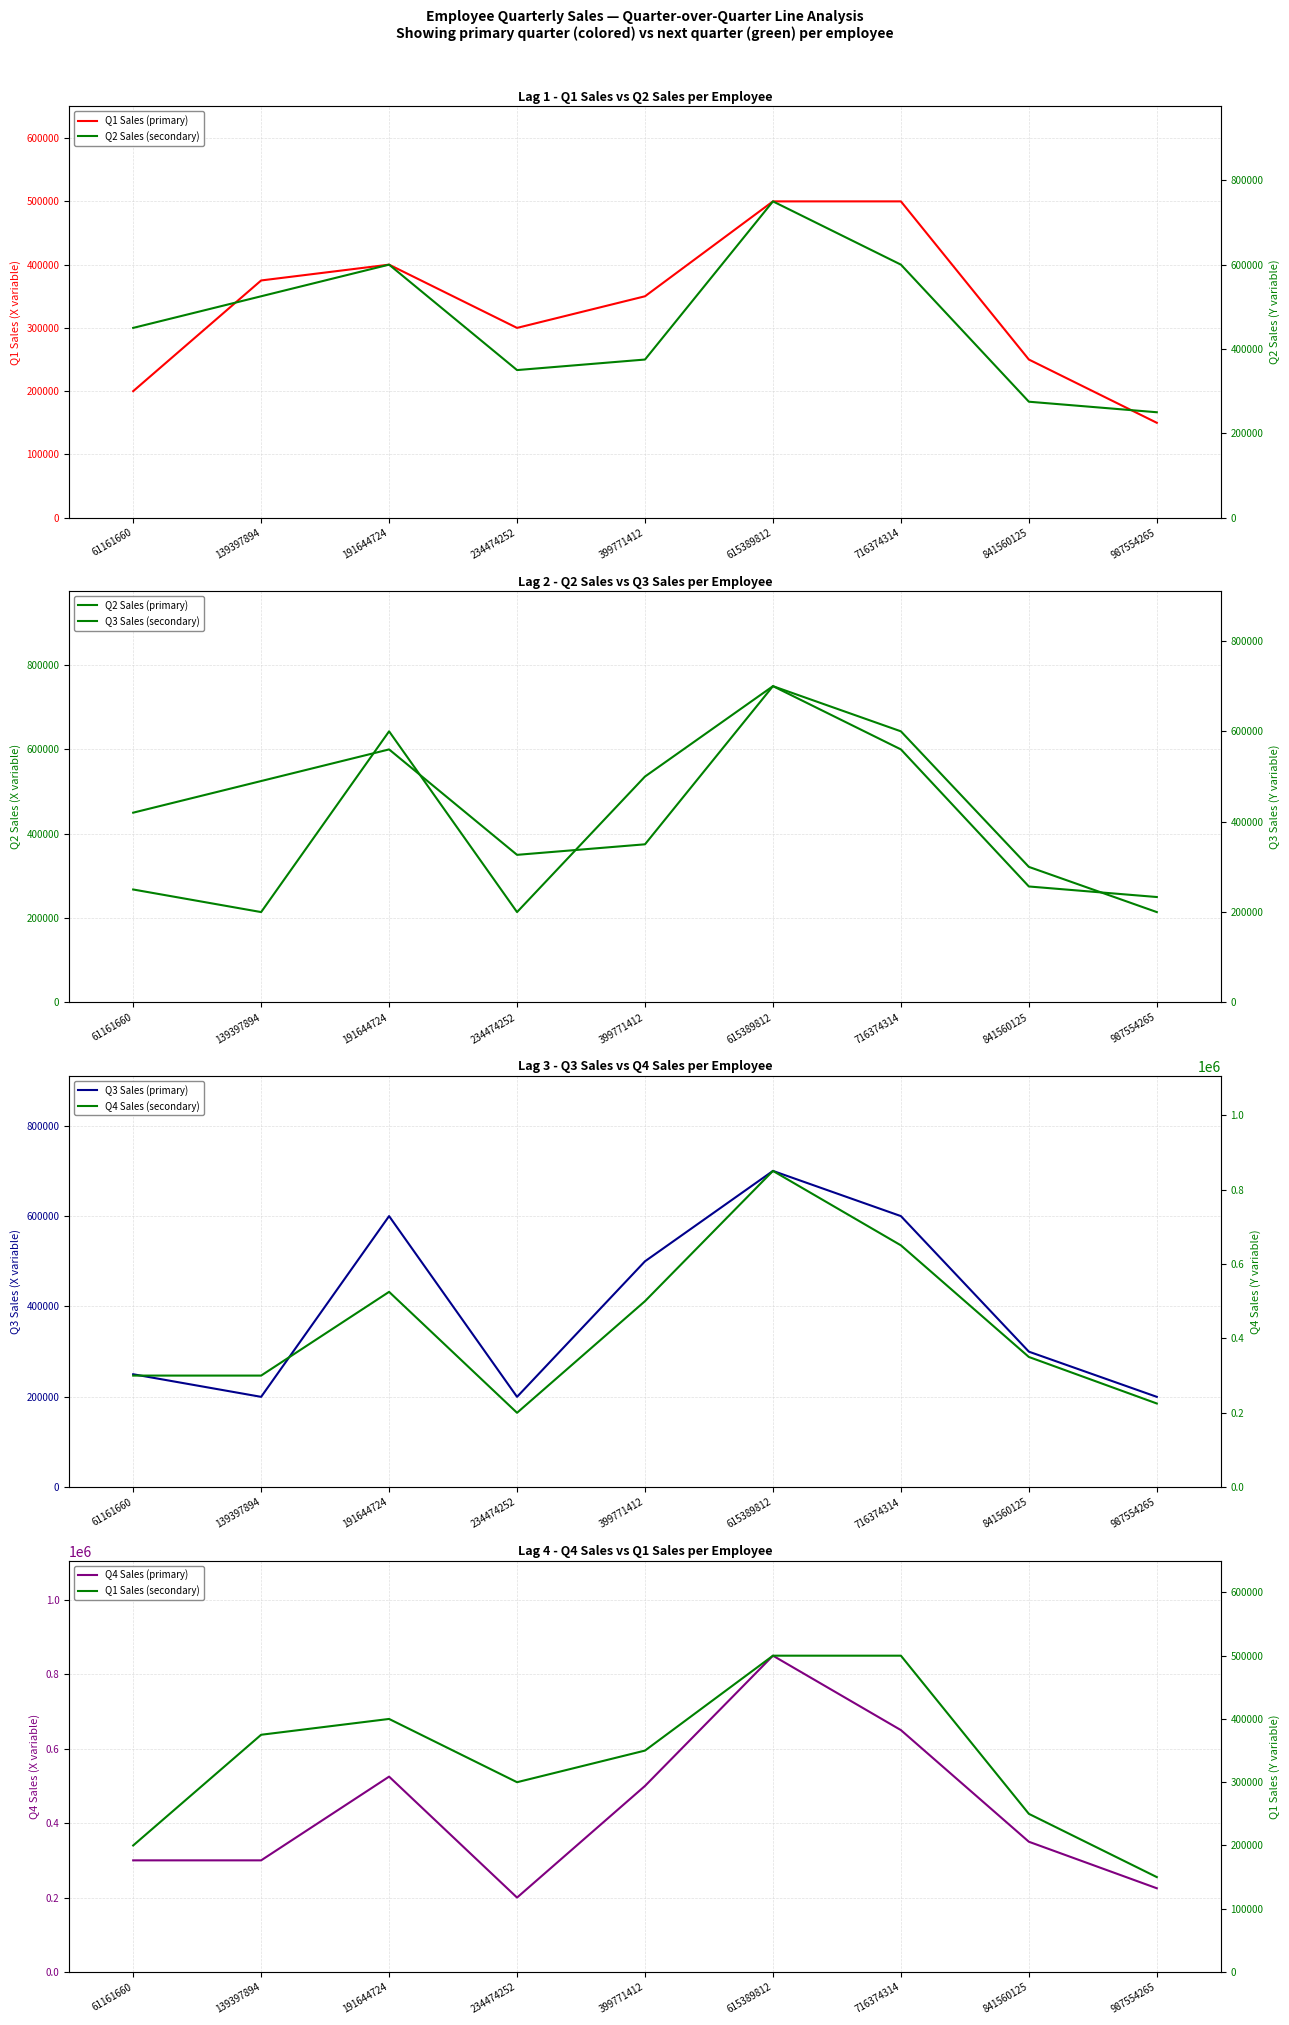

Which category has the highest value in the Q2 series?

615389812